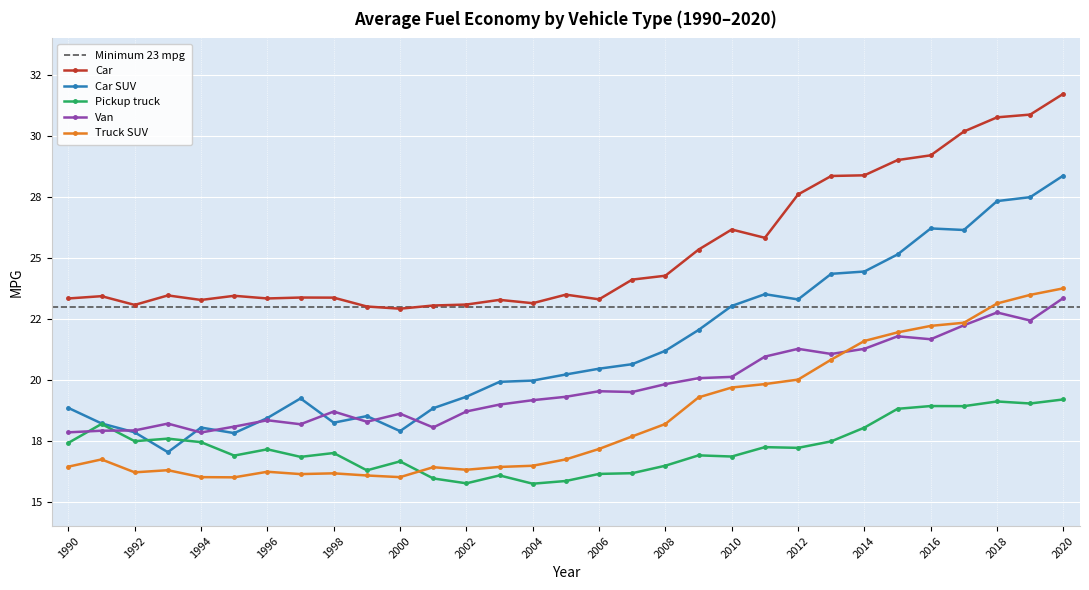

In Pickup truck, how many points are lower than both neighbors (excluding endpoints)?

10